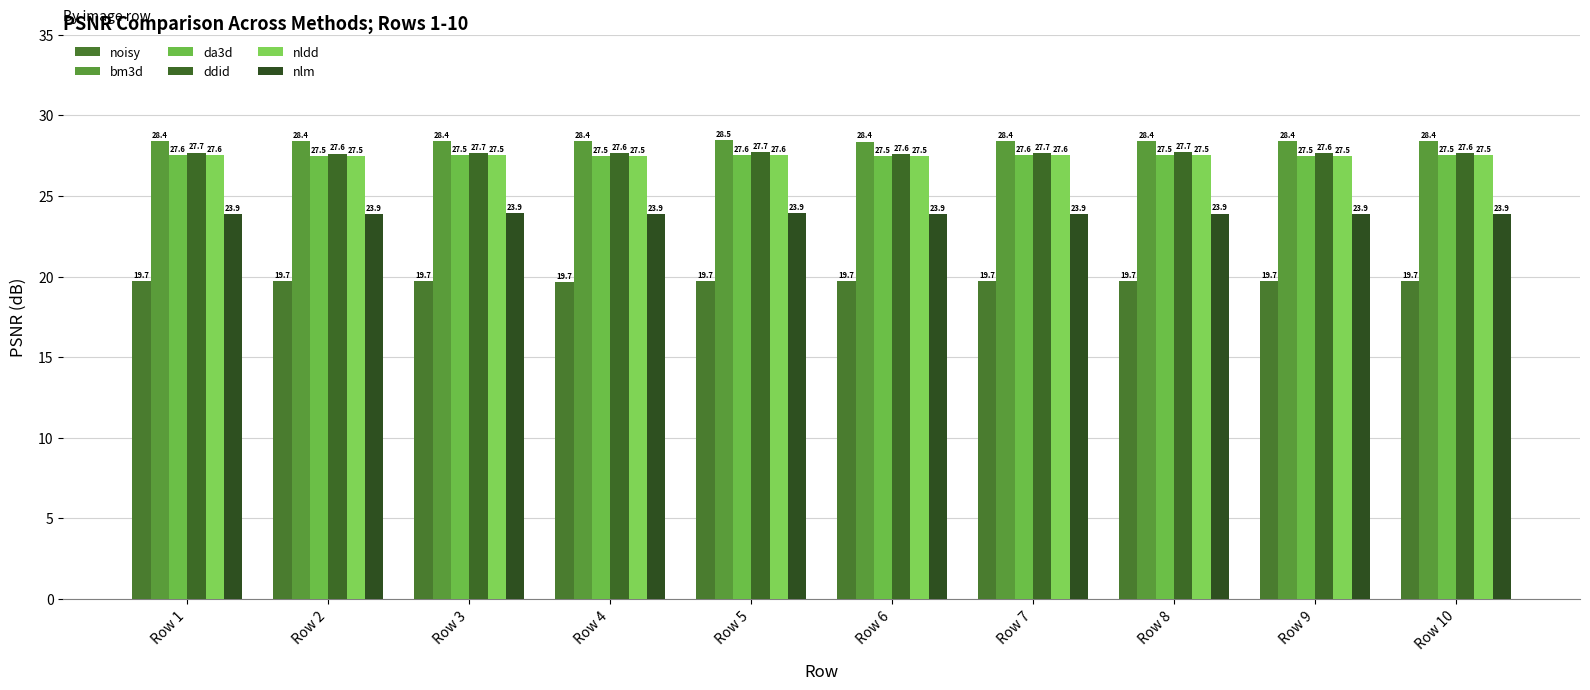

What is the value of the nlm bar at the 2nd from the left?

23.9